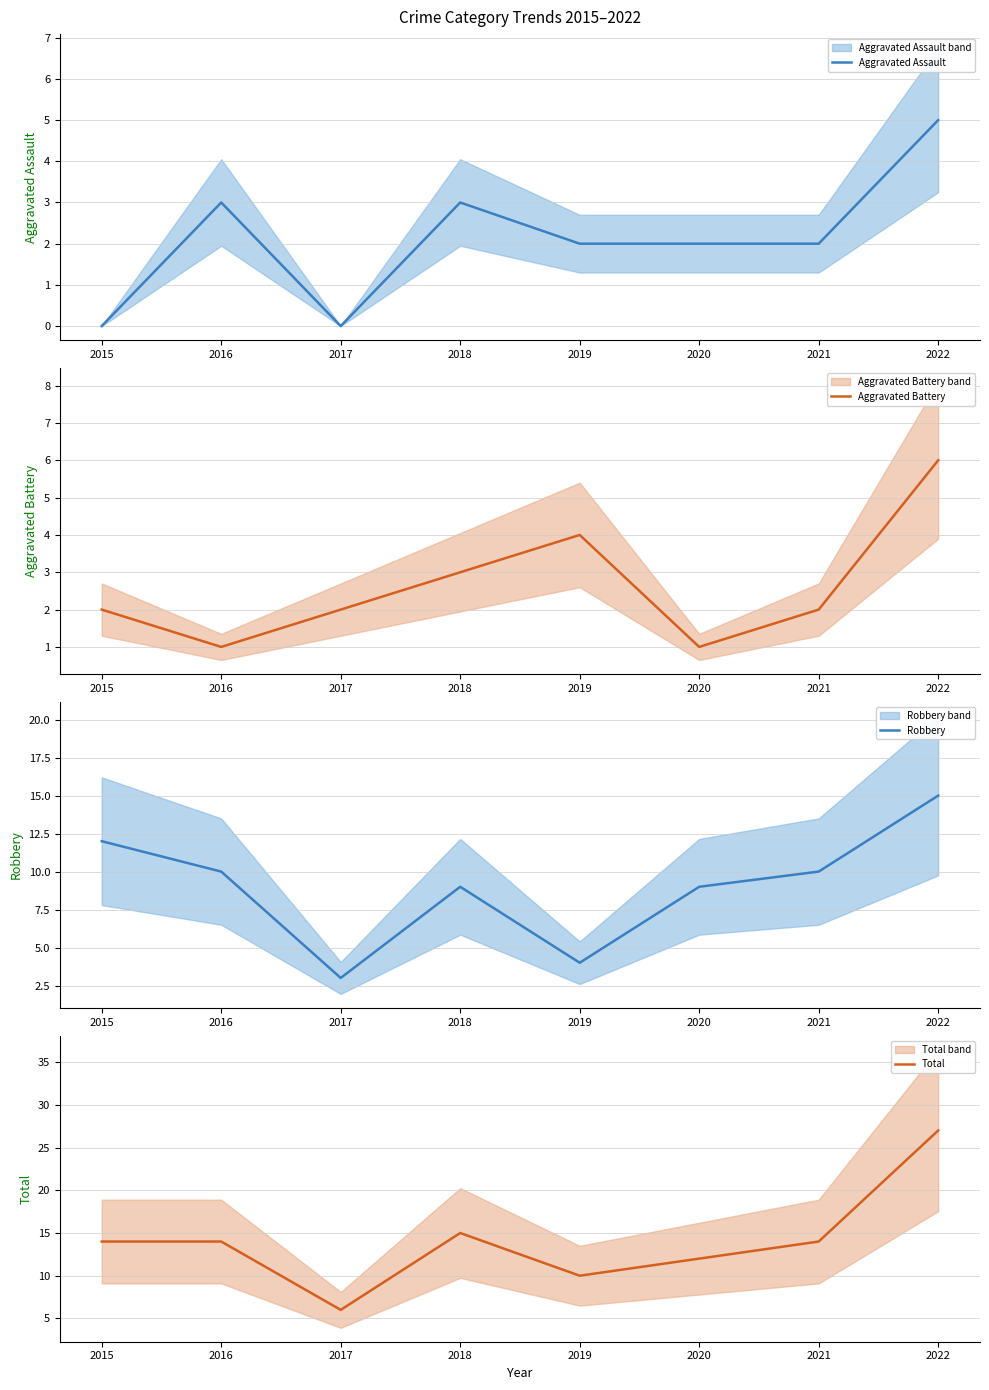

Where is the first local minimum for Aggravated Battery?

2016